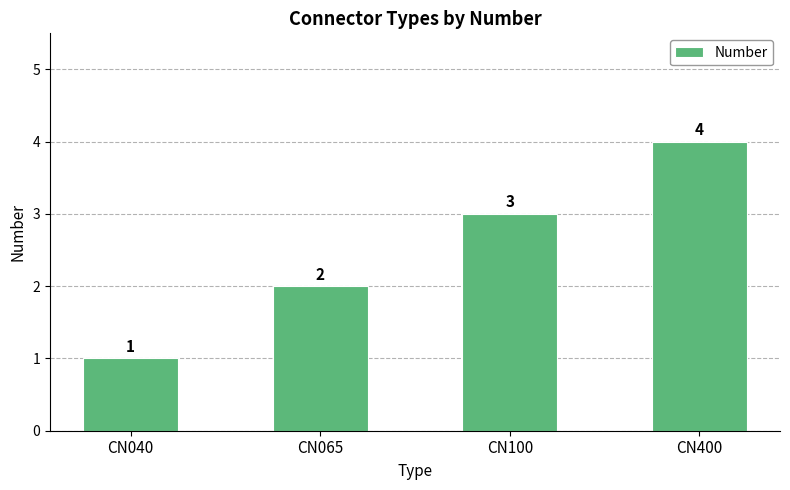

Rank the categories by value from lowest to highest.

CN040, CN065, CN100, CN400